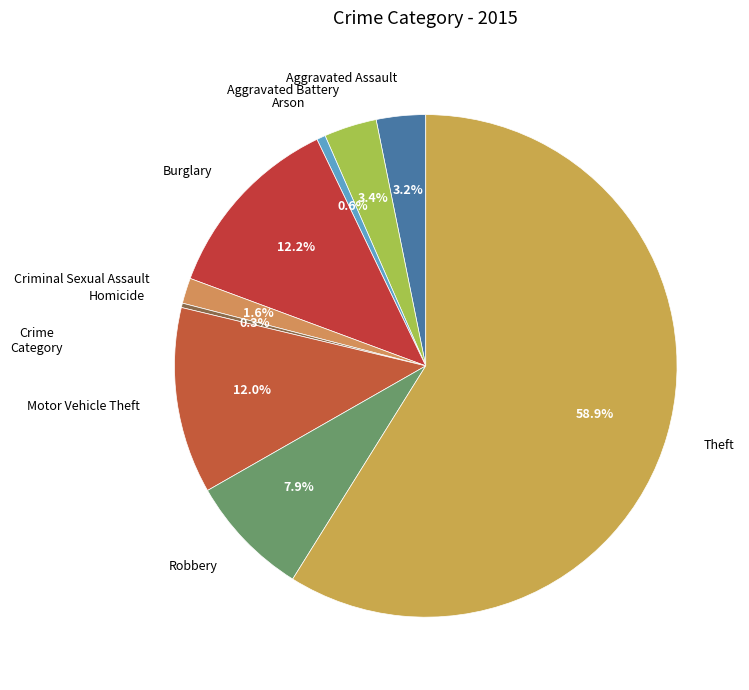

Does Robbery represent more than half of the total?

No